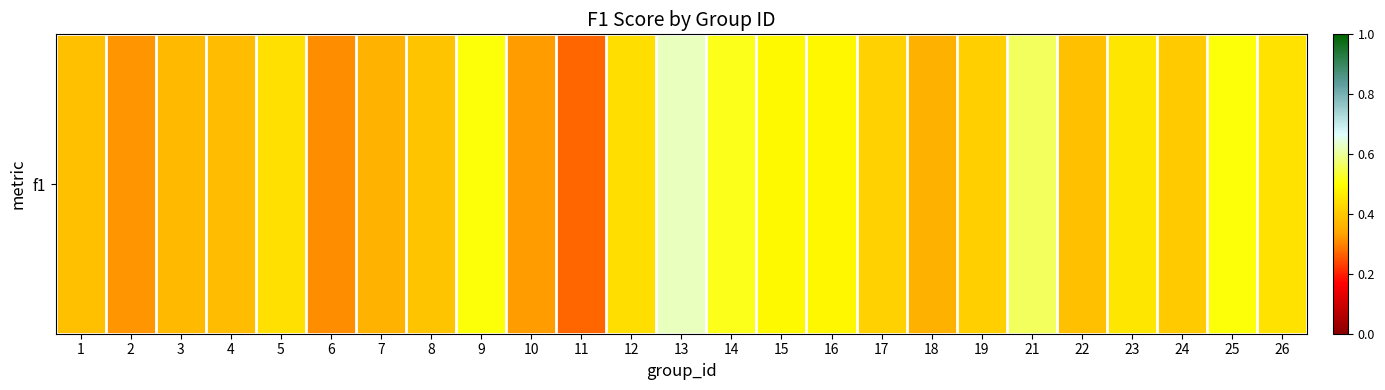

Which has a higher value, 26 or 15?

15